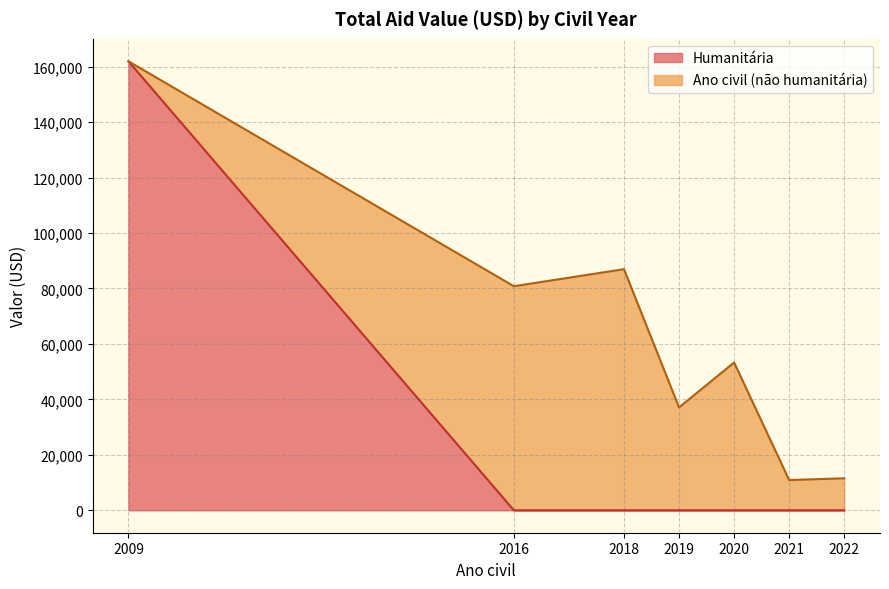

The value of Humanitária at 2020 is 0.0. True or false?

True